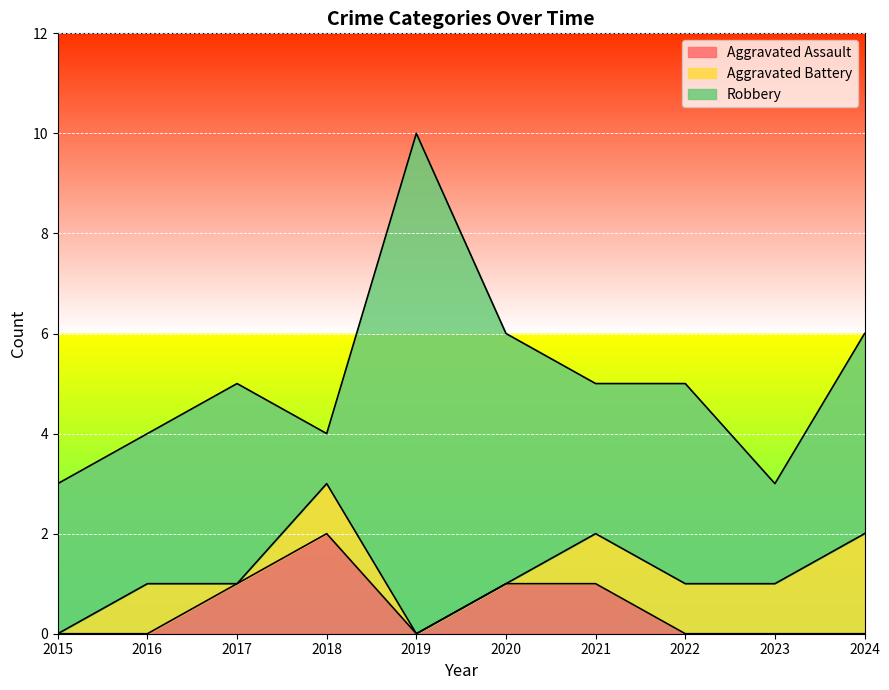

Rank the categories by Aggravated Battery value from highest to lowest.

2024, 2016, 2018, 2021, 2022, 2023, 2015, 2017, 2019, 2020